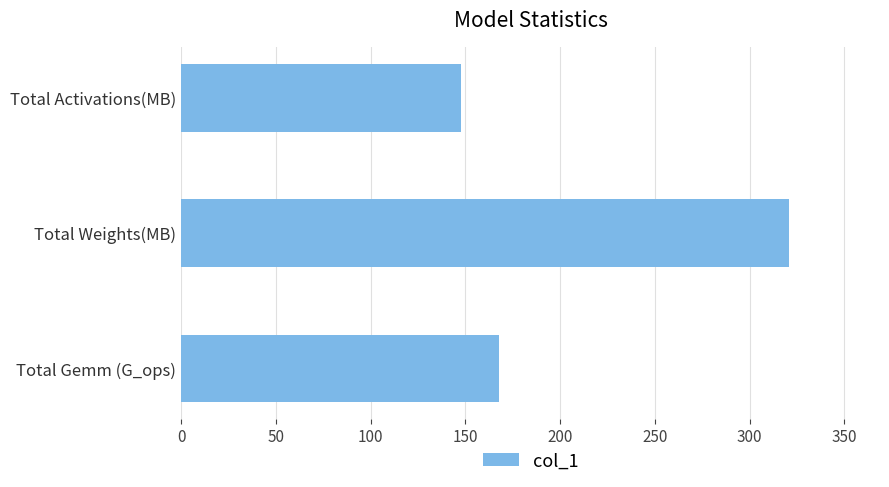

Which has a higher value, Total Weights(MB) or Total Activations(MB)?

Total Weights(MB)